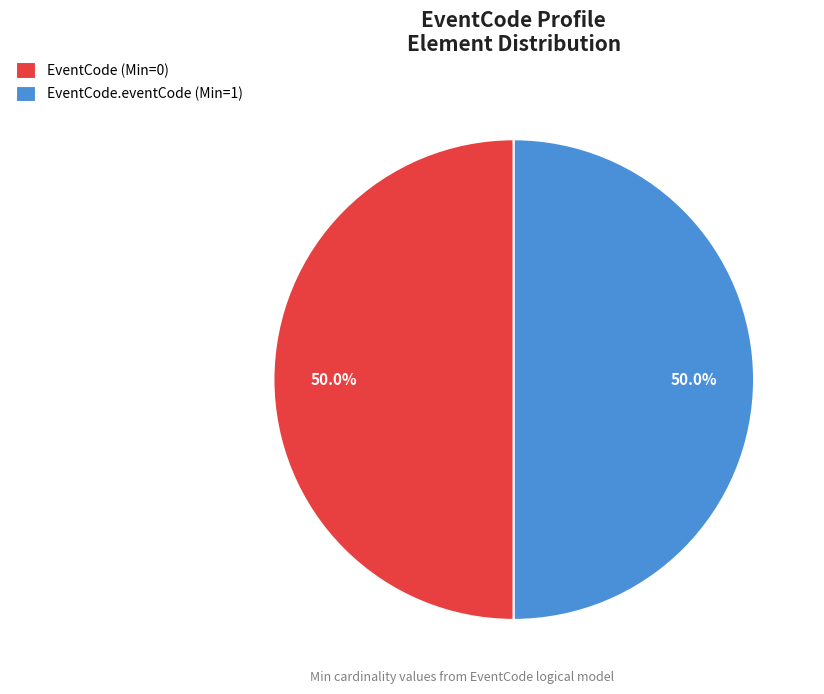

What percentage is NOT represented by EventCode (Min=0)?

50.0%